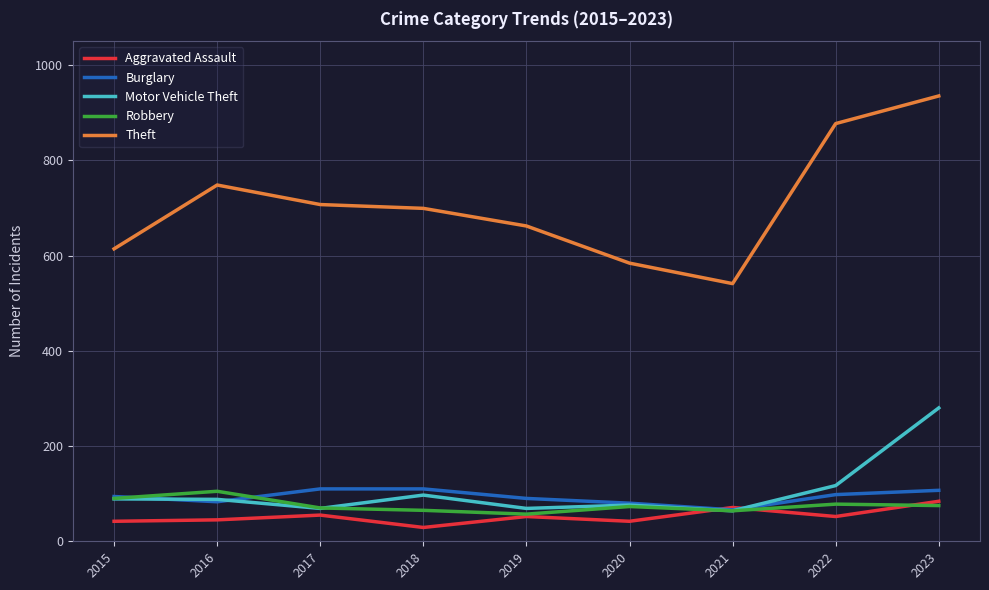

What is the maximum value shown in the chart?

935